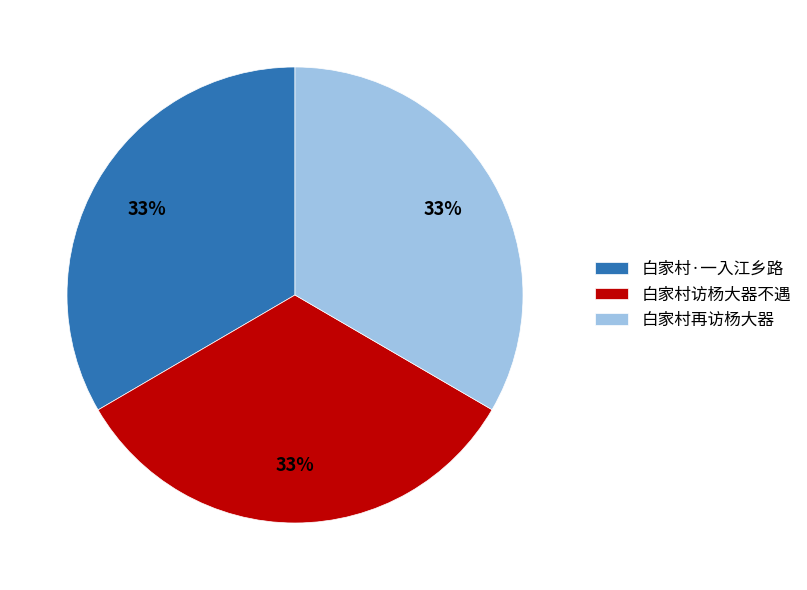

To the nearest percent, what portion does 白家村访杨大器不遇 represent?

33%